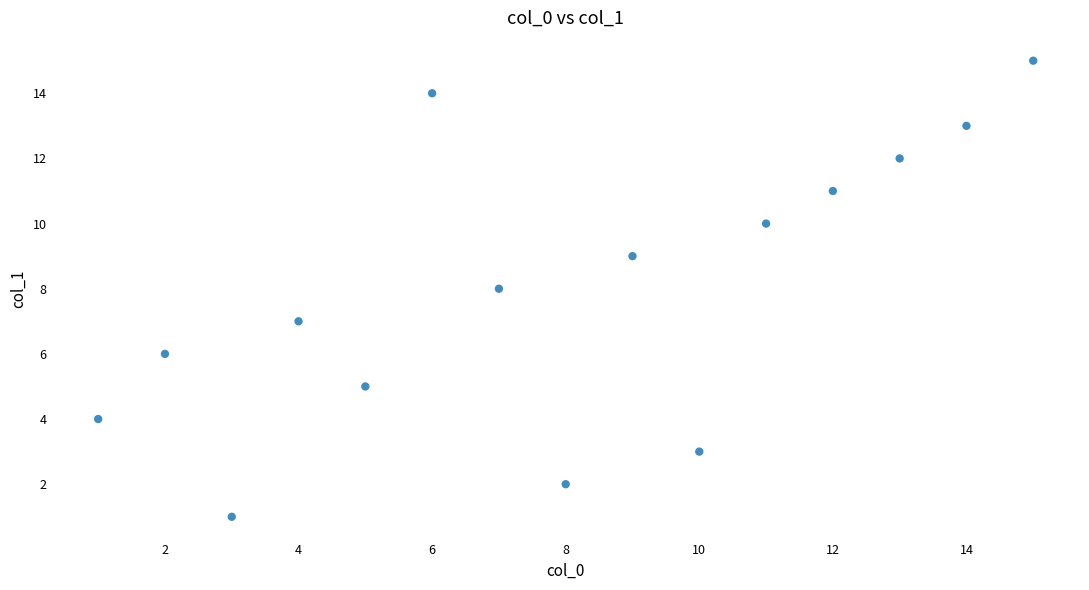

What is the range of Y values (max minus min)?

14